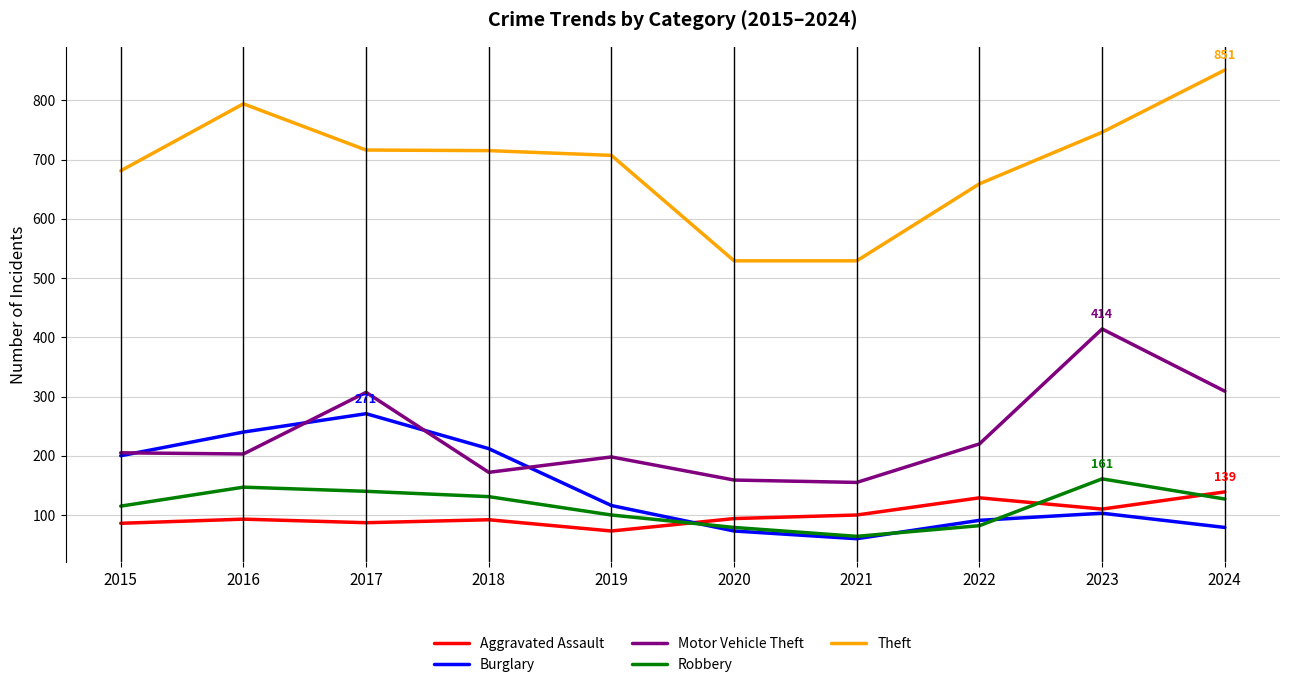

True or false: Theft and Robbery cross at least once.

False